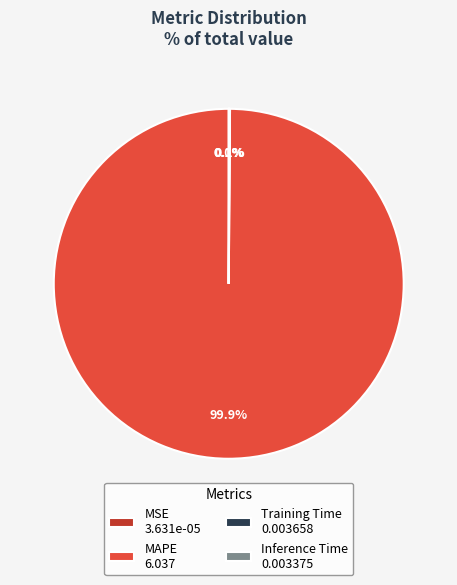

To the nearest percent, what percentage of the pie is MAPE?

100%